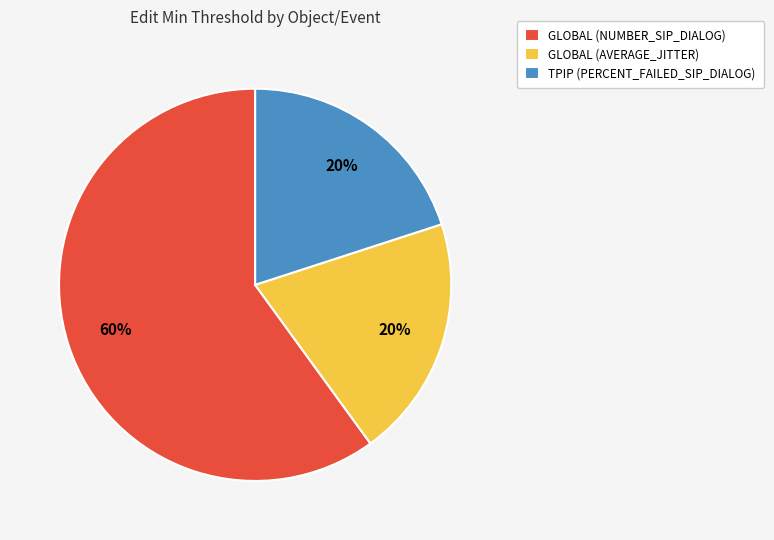

Is it true that GLOBAL (NUMBER_SIP_DIALOG) is 49% of the pie?

False